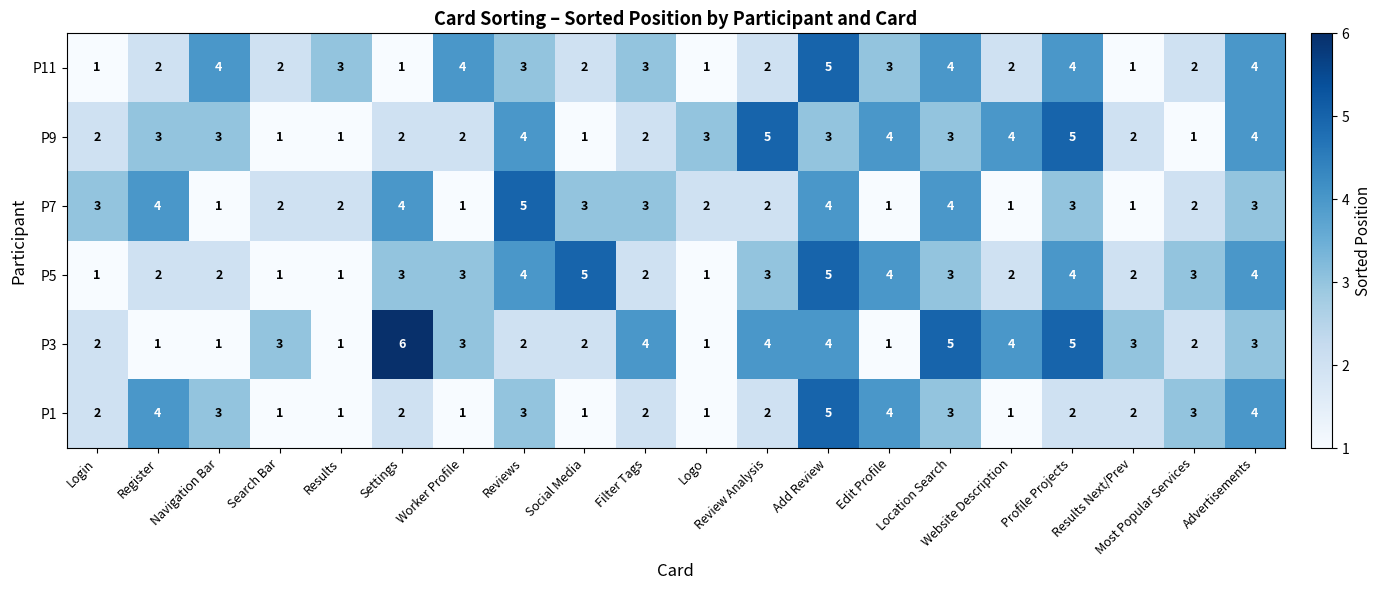

How many P1 values are between 1 and 3?

16